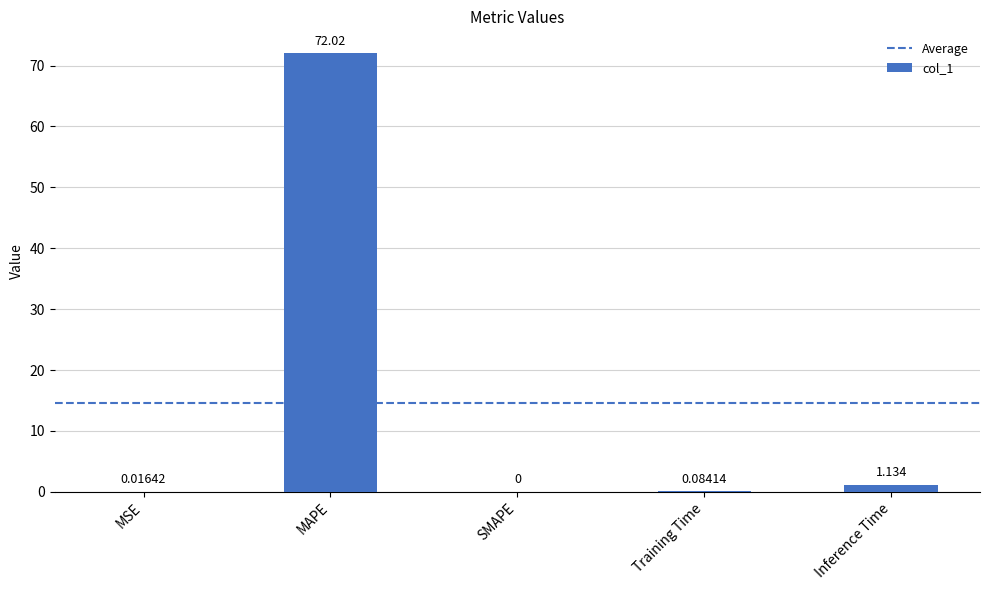

Between Training Time and SMAPE, which is larger?

Training Time